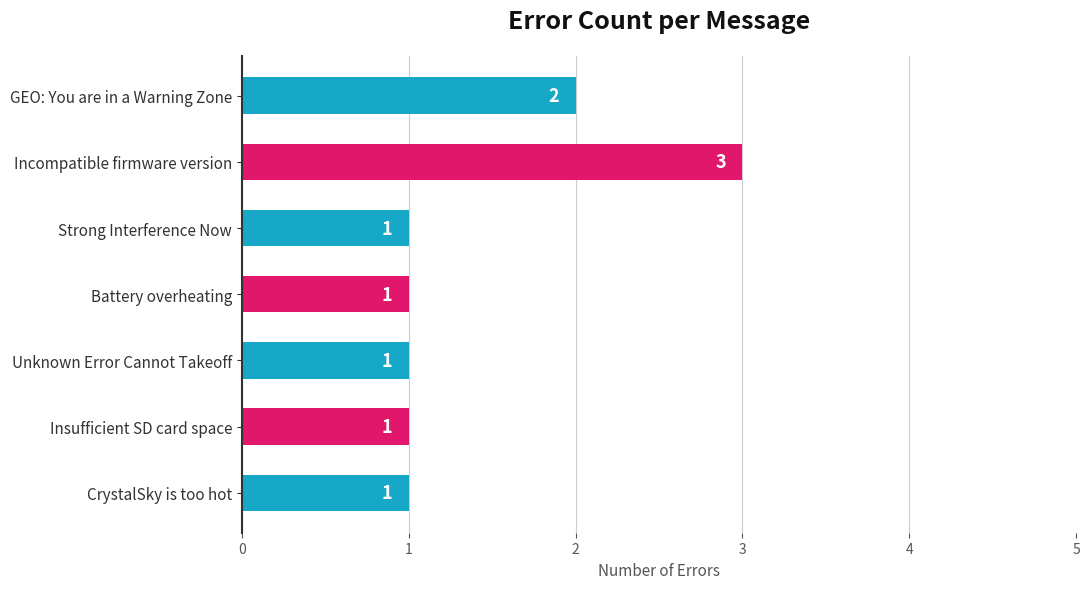

What is the greatest value displayed?

3